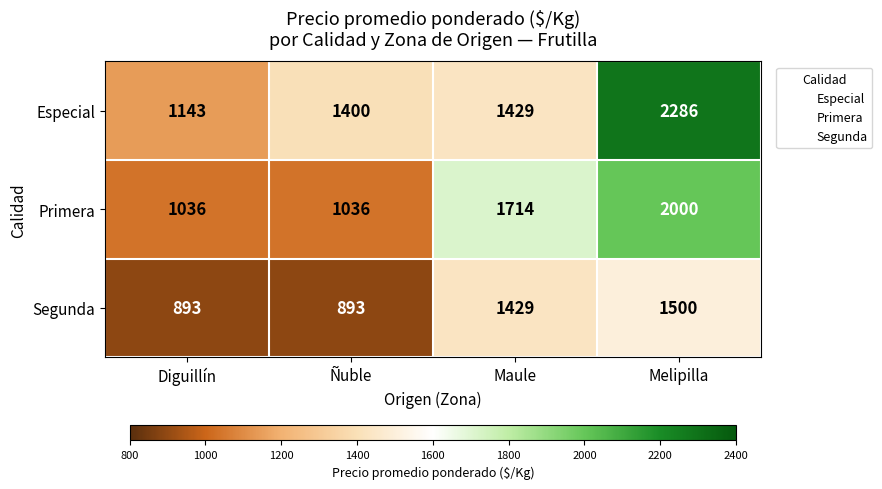

List the series in order of their peak value, highest first.

Especial, Primera, Segunda